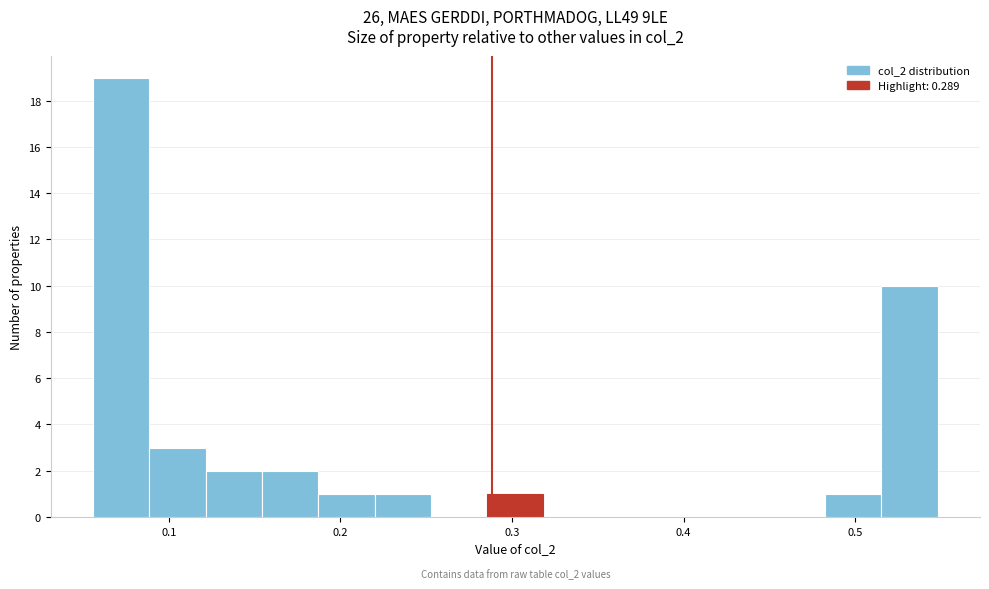

Read against the x-axis, roughly where is the centre of the tallest bar?

0.07